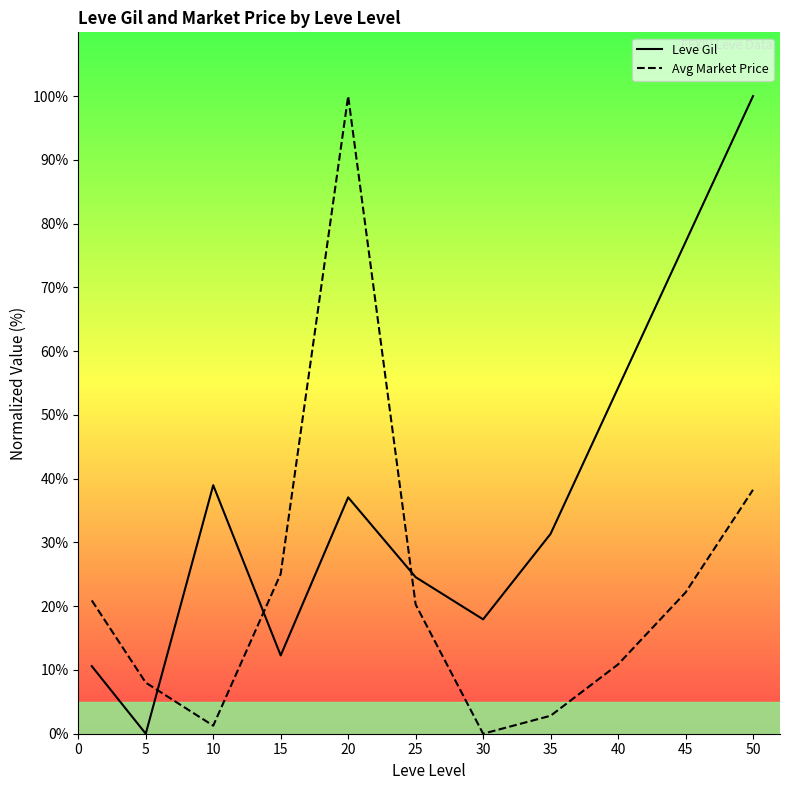

How many series are shown in this chart?

2